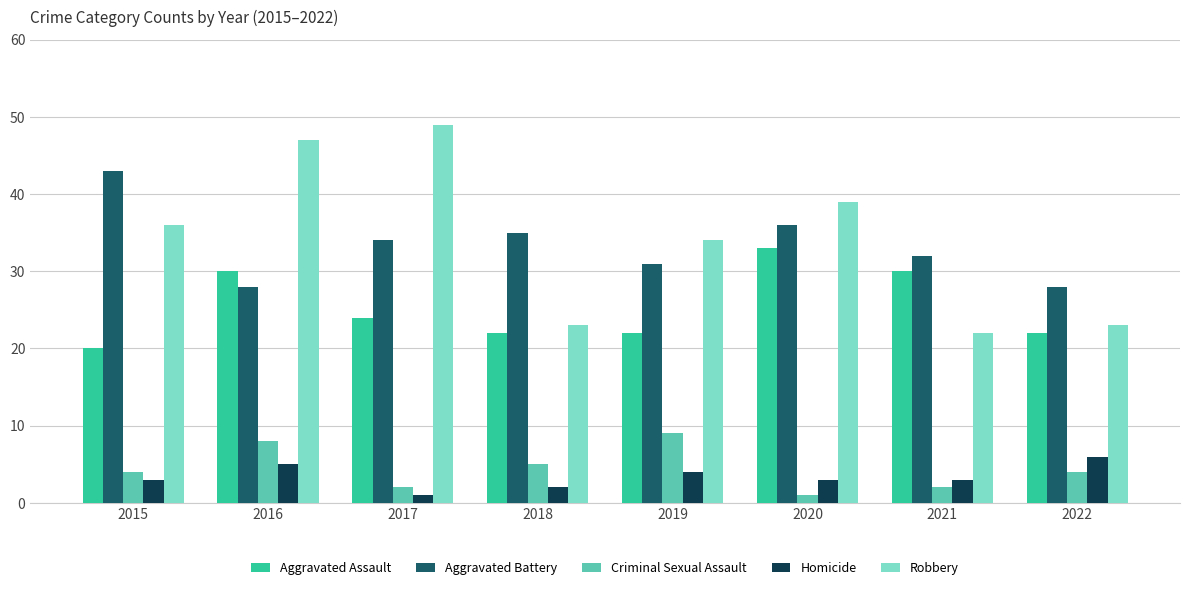

What is the sum of the Homicide values at 2016 and 2017?

6